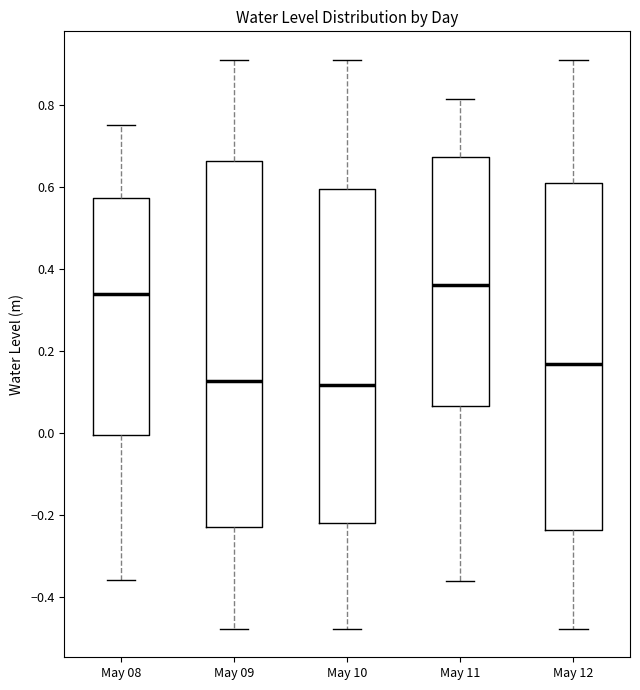

Reading left to right, read every box against the y-axis: the position of its median line, the range the box covers, and the ends of its whiskers. The values are not printed on the chart, so give them approximately, as read against the axis.

May 08: median 0.34, box 0.00 to 0.58, whiskers -0.36 to 0.76
May 09: median 0.12, box -0.22 to 0.66, whiskers -0.48 to 0.92
May 10: median 0.12, box -0.22 to 0.60, whiskers -0.48 to 0.92
May 11: median 0.36, box 0.06 to 0.68, whiskers -0.36 to 0.82
May 12: median 0.16, box -0.24 to 0.62, whiskers -0.48 to 0.92